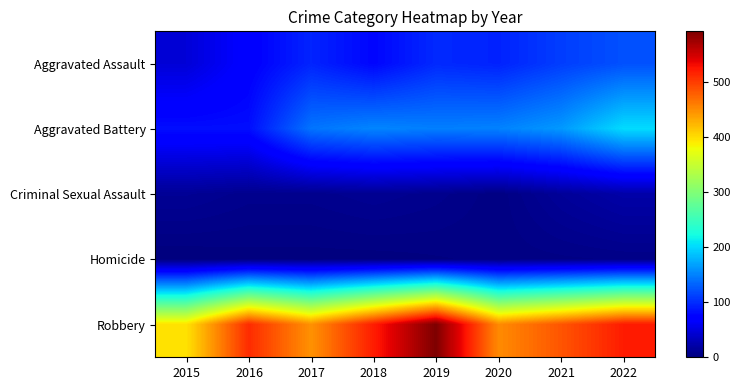

Reading left to right, extract all data points from this chart.

Aggravated Assault: 2015=46	2016=71	2017=95	2018=77	2019=98	2020=94	2021=110	2022=121
Aggravated Battery: 2015=82	2016=82	2017=142	2018=152	2019=148	2020=150	2021=163	2022=202
Criminal Sexual Assault: 2015=12	2016=8	2017=8	2018=11	2019=8	2020=3	2021=14	2022=22
Homicide: 2015=0	2016=1	2017=1	2018=1	2019=2	2020=3	2021=4	2022=5
Robbery: 2015=395	2016=510	2017=446	2018=519	2019=591	2020=450	2021=484	2022=520